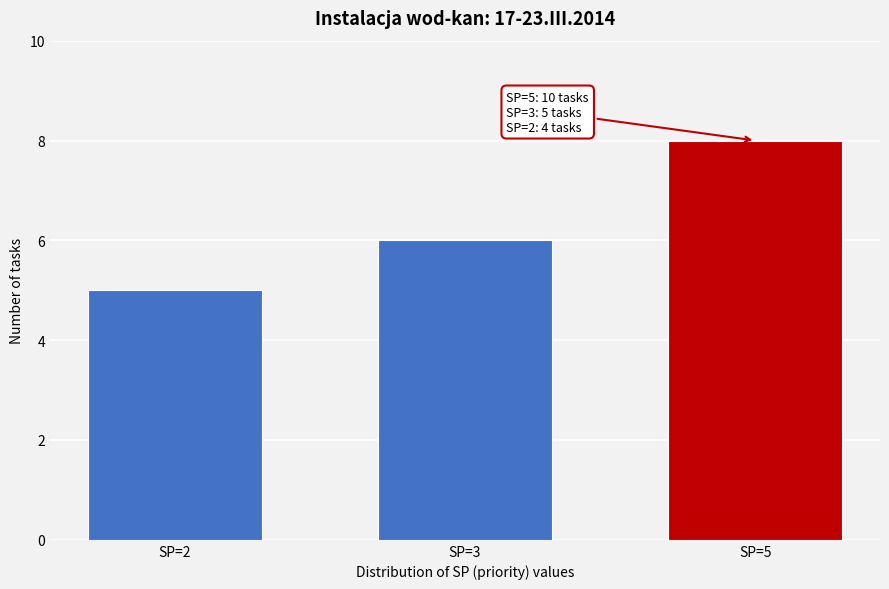

Reading left to right, extract all data points from this chart.

5	6	8